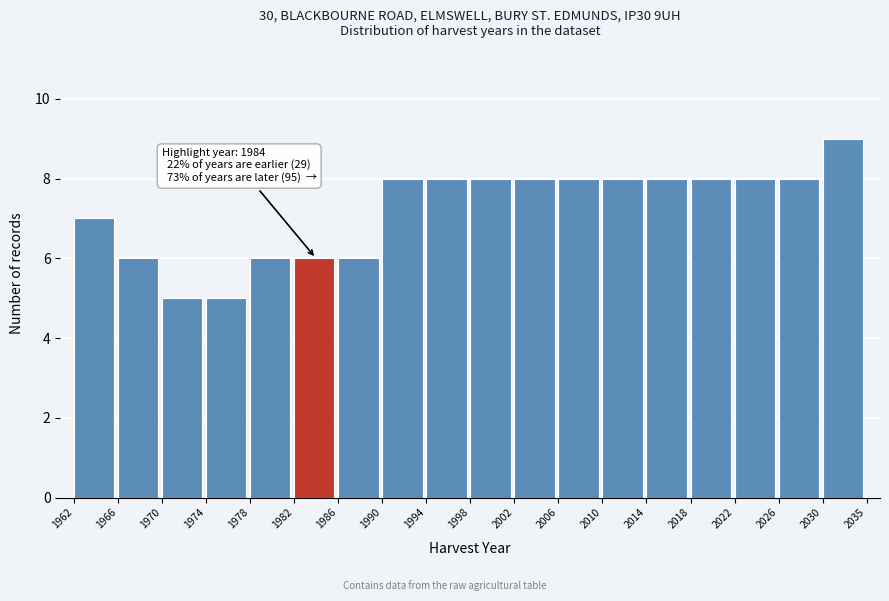

Reading left to right, transcribe all the data shown in this chart.

1962=7	1966=6	1970=5	1974=5	1978=6	1982=6	1986=6	1990=8	1994=8	1998=8	2002=8	2006=8	2010=8	2014=8	2018=8	2022=8	2026=8	2030=9